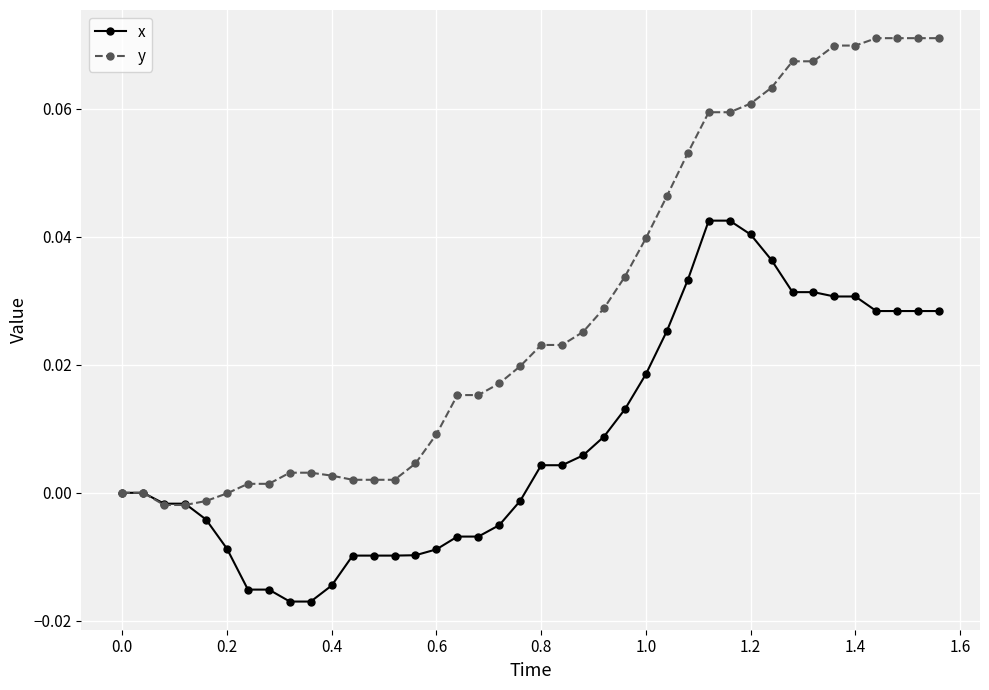

What is the sum of all y values?

1.2